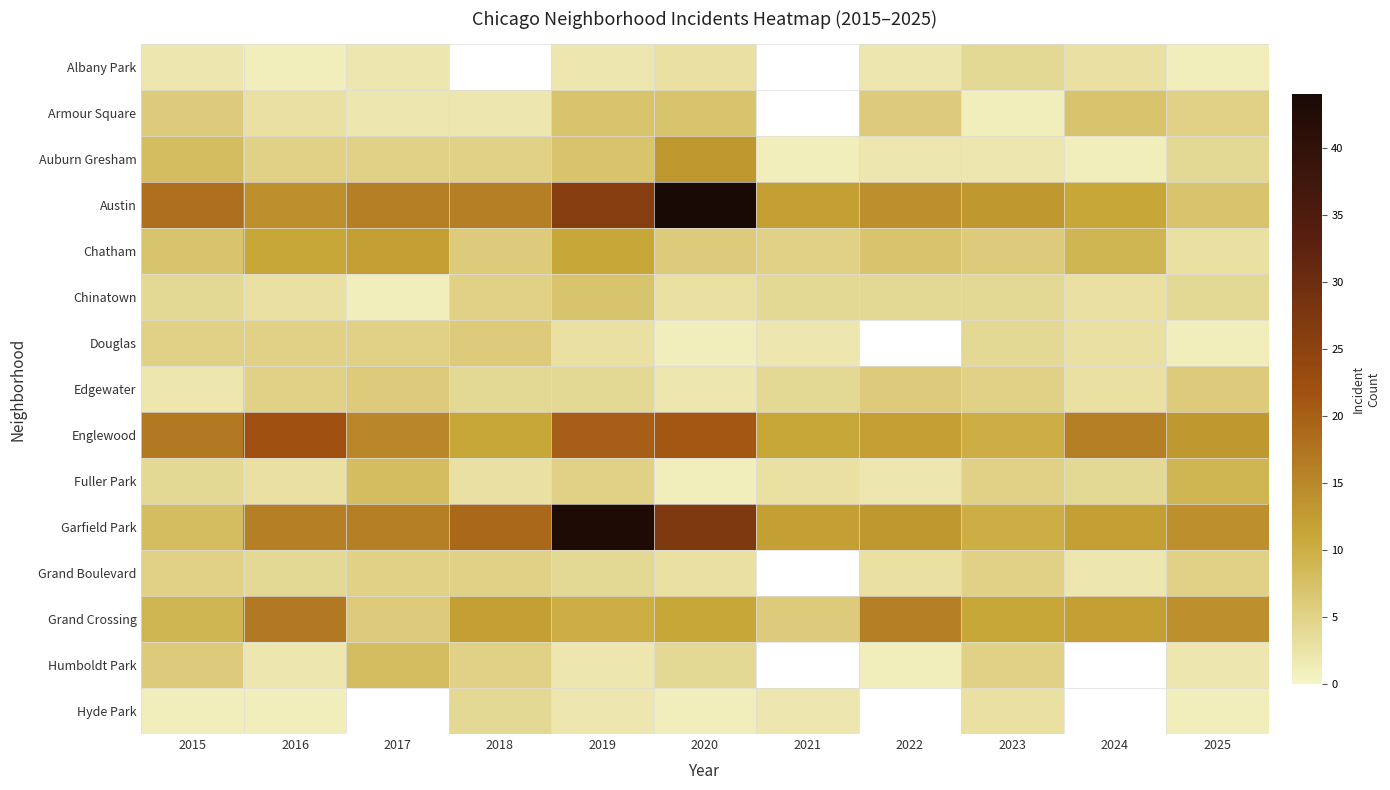

Which series has the widest spread of values?

Austin